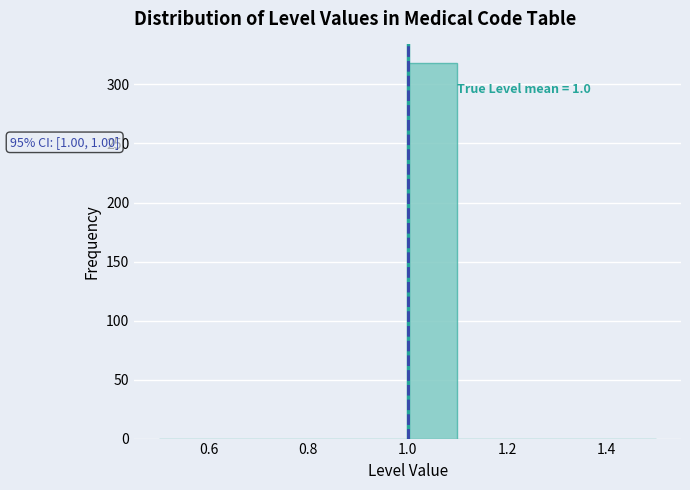

Which range on the x-axis has the tallest bar?

1.0 to 1.1